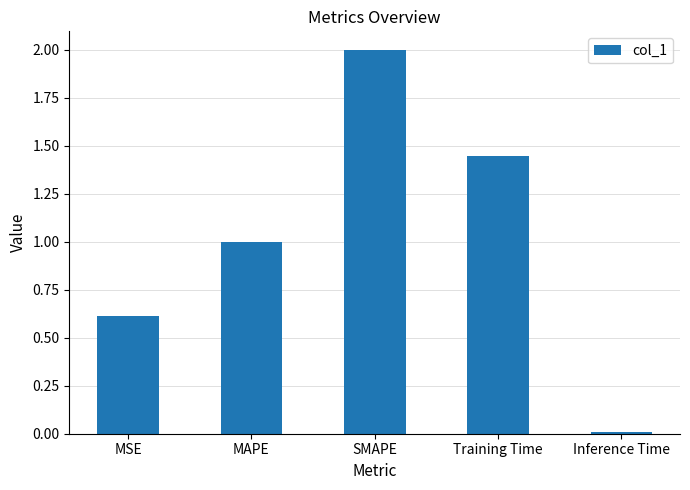

True or false: the data shows 1.0 at MAPE.

True